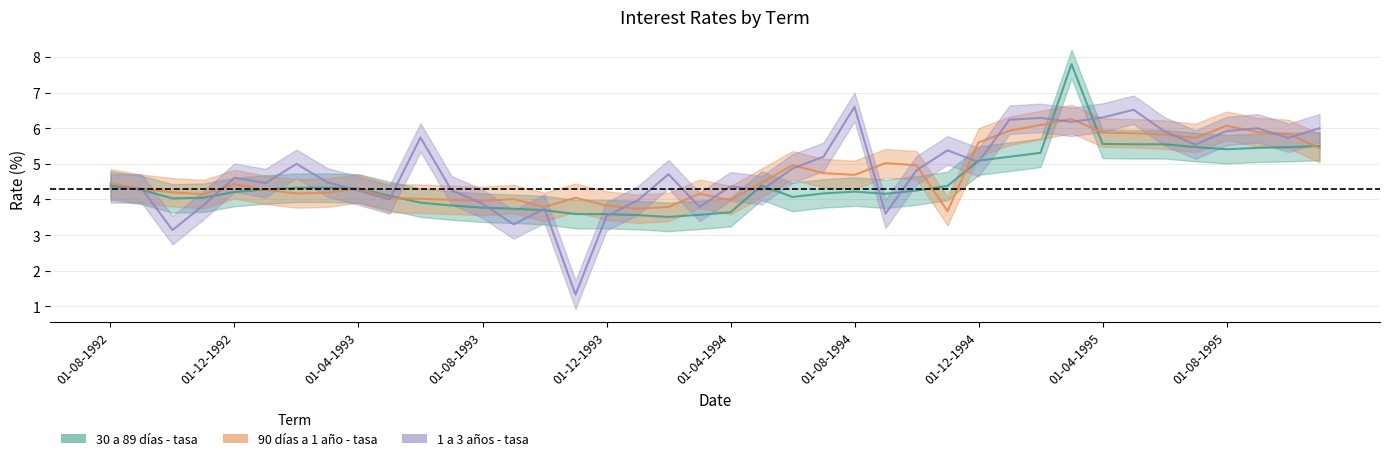

Where is the first local maximum for 1 a 3 años - tasa?

01-12-1992